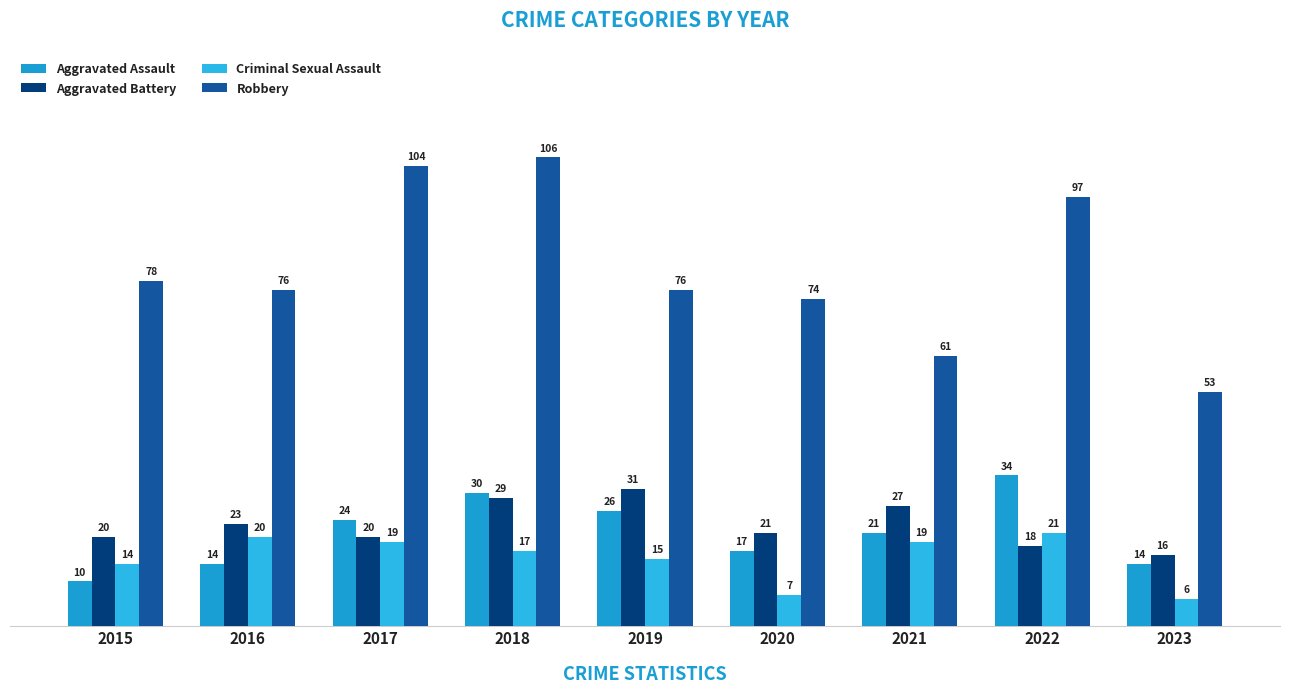

Which series has the largest total across all categories?

Robbery